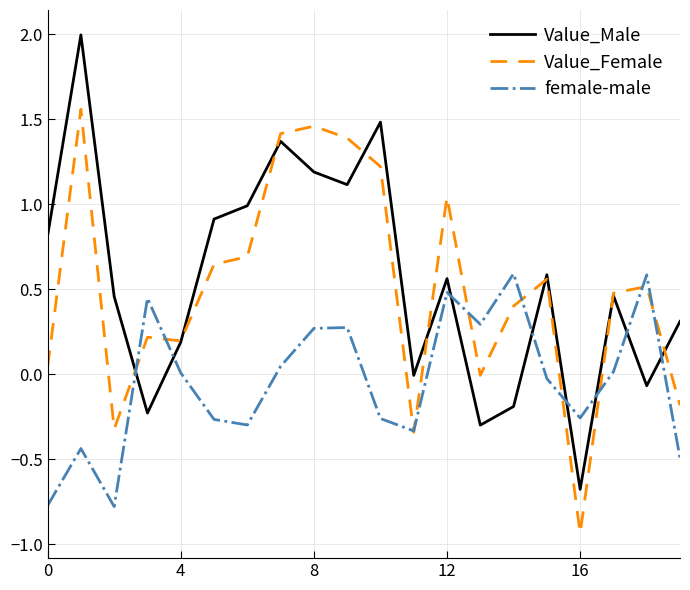

List the series in order of their peak value, lowest first.

female-male, Value_Female, Value_Male